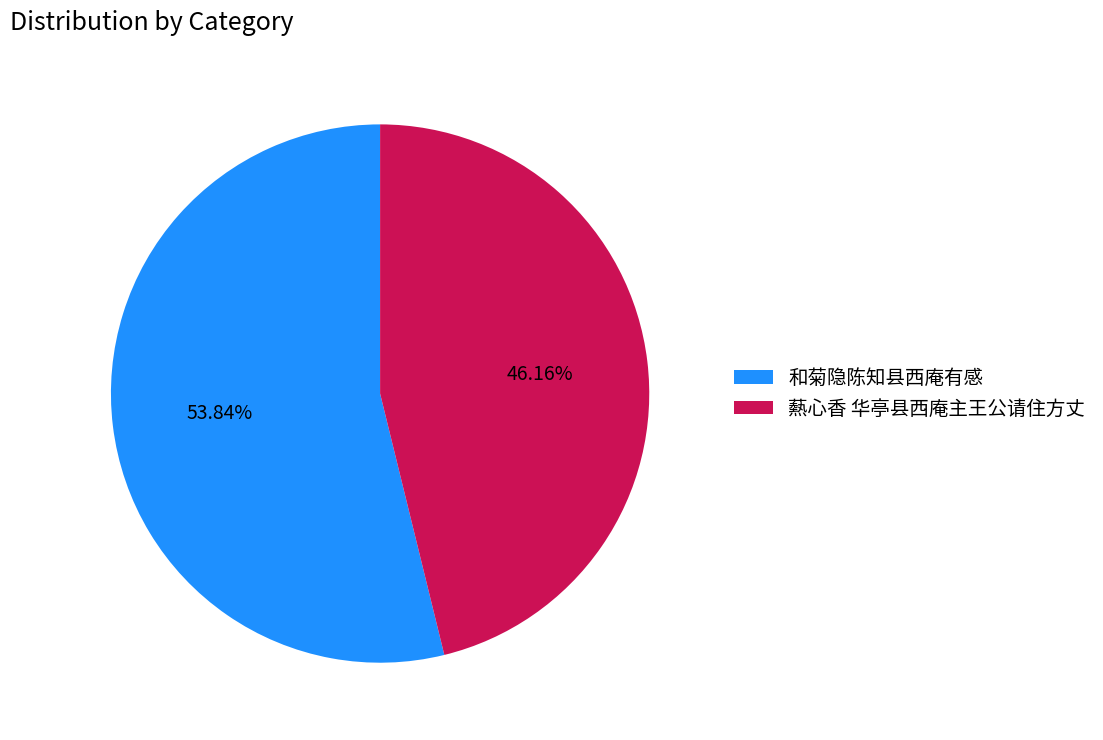

To the nearest percent, what is the difference between the largest and smallest slice percentages?

8%